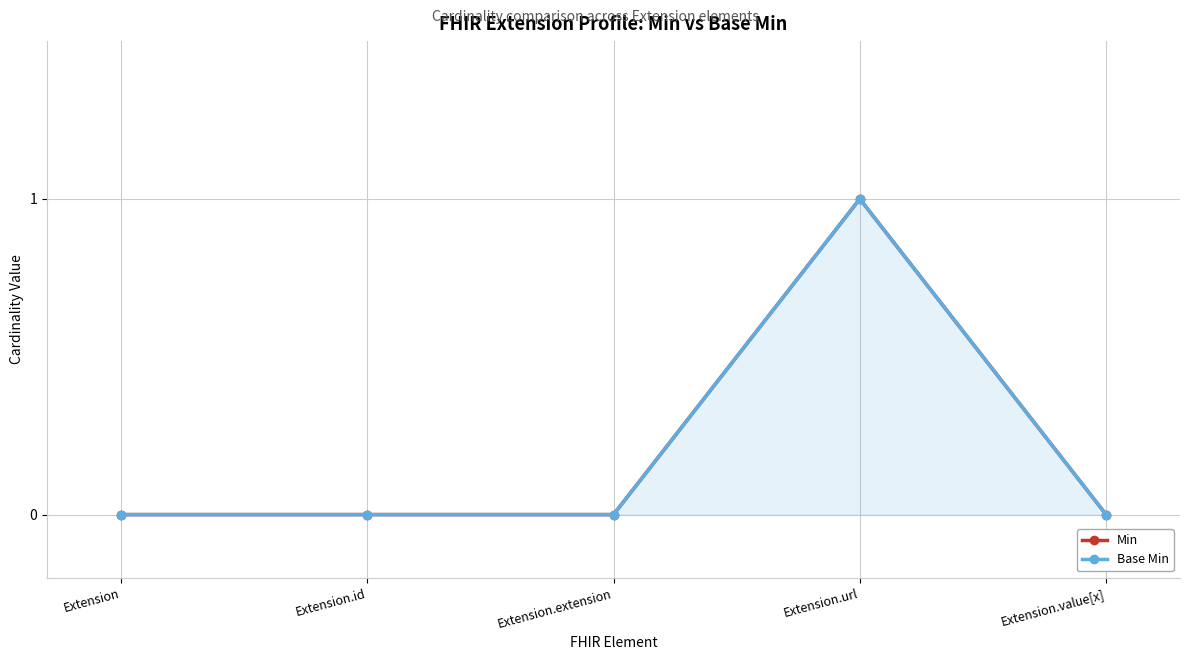

True or false: Base Min has a value of -1 at Extension.extension.

False